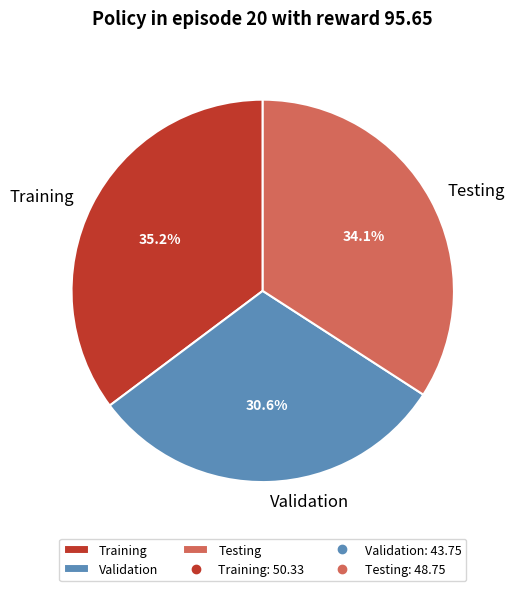

What is the largest slice in the pie chart?

Training